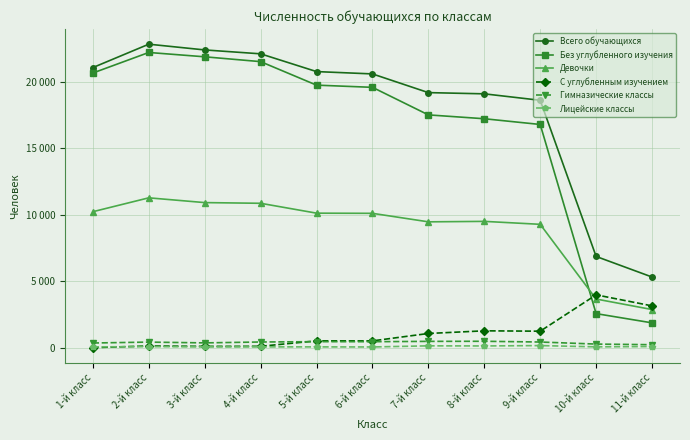

What is the highest value of the Девочки series?

11277